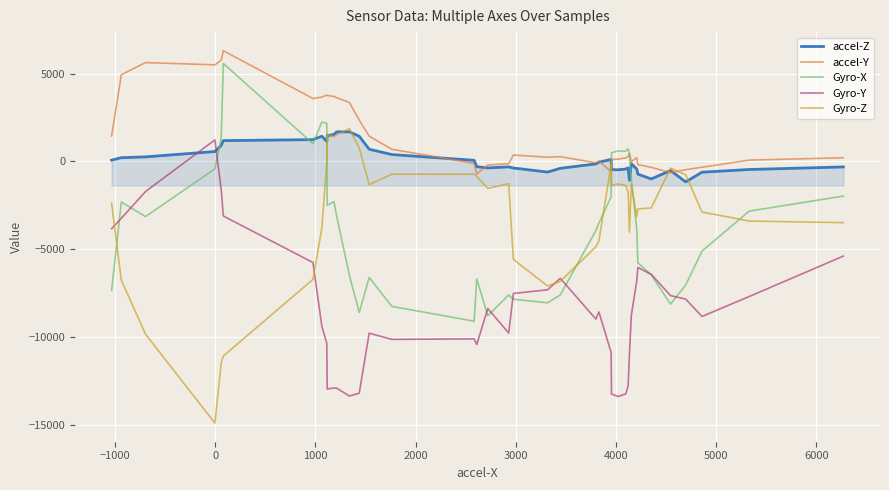

What is the difference between the maximum and minimum values in the accel-Z series?

2852.0